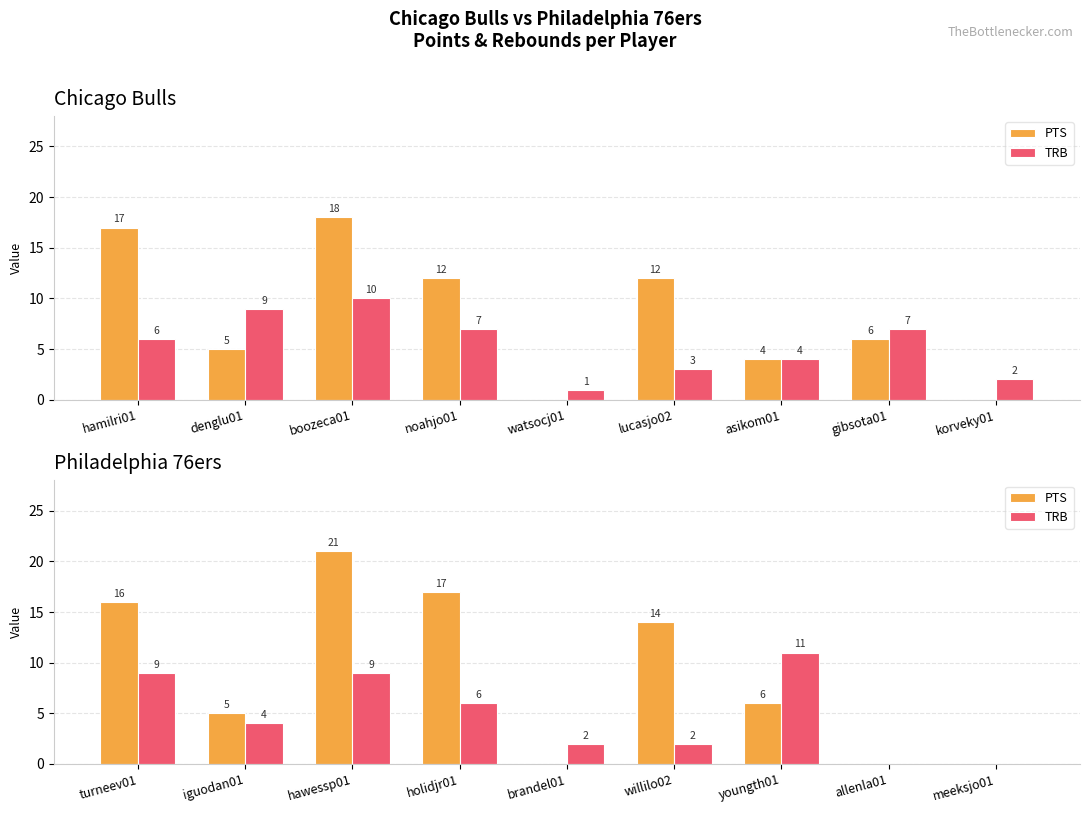

What is the label of the 3rd bar from the left?

hawessp01